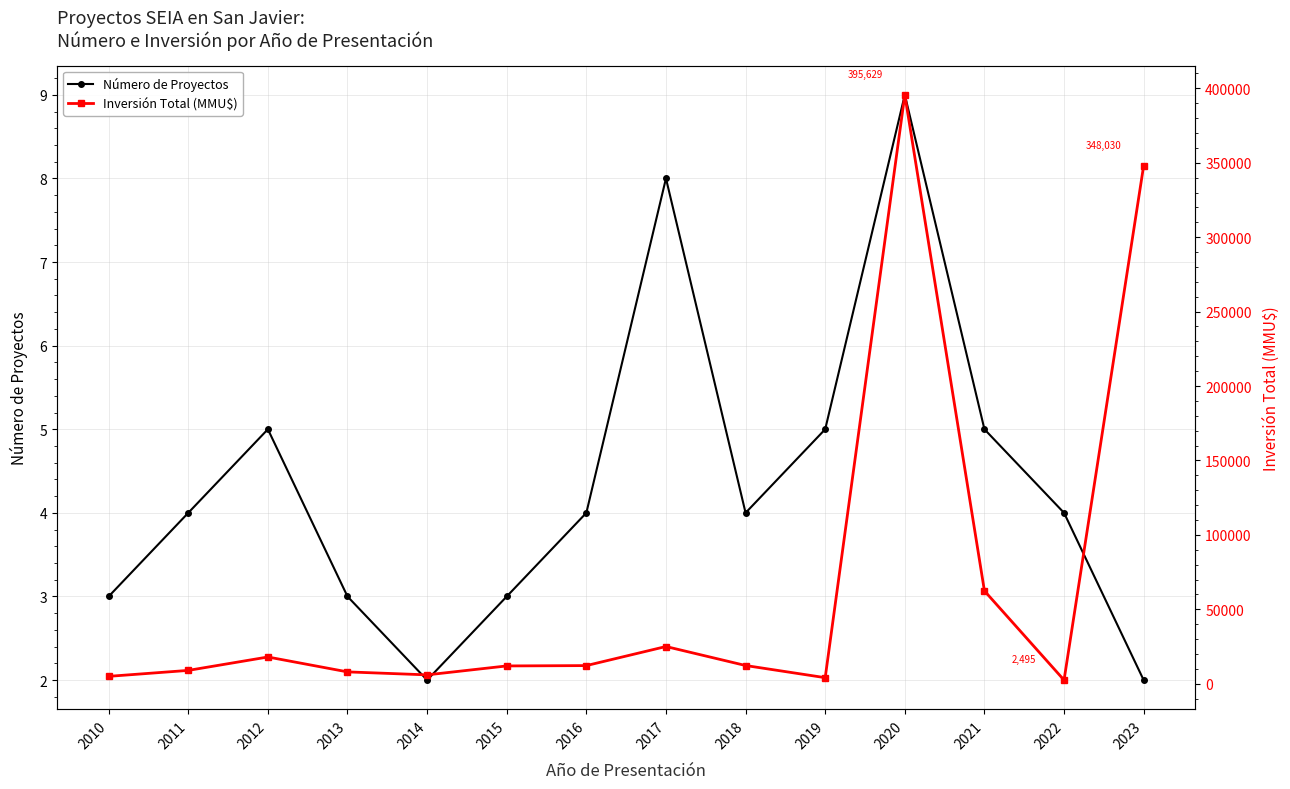

Which series has the largest range (max minus min)?

Inversión Total (MMU$)